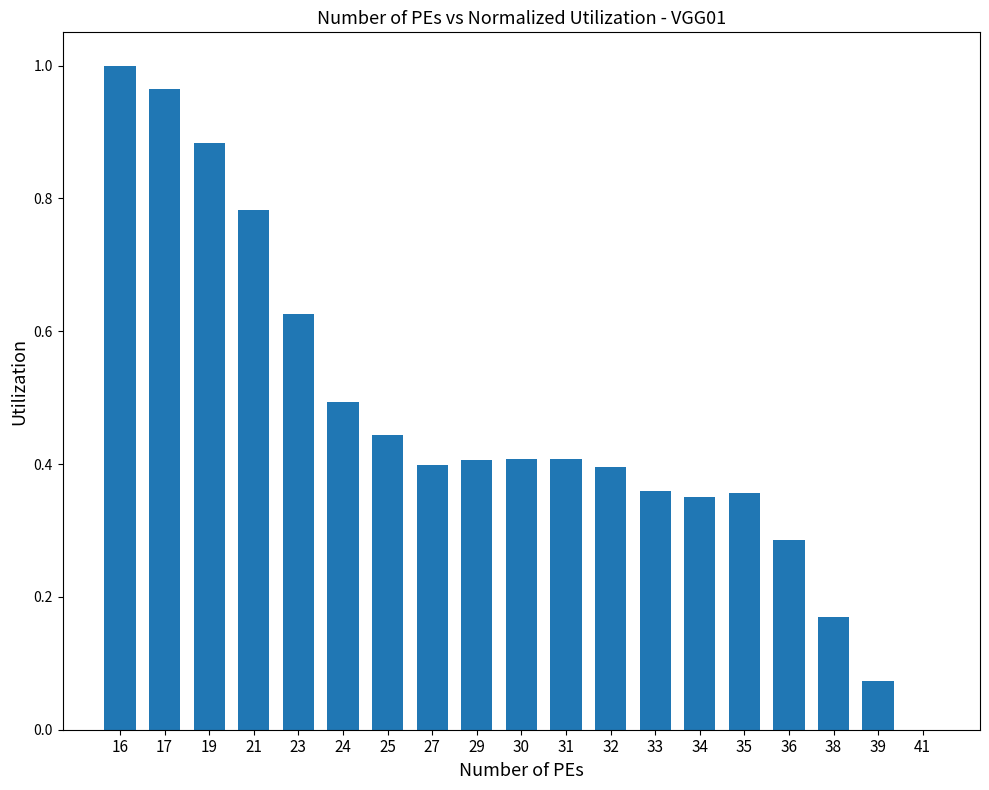

Which has a higher value, 16 or 34?

16